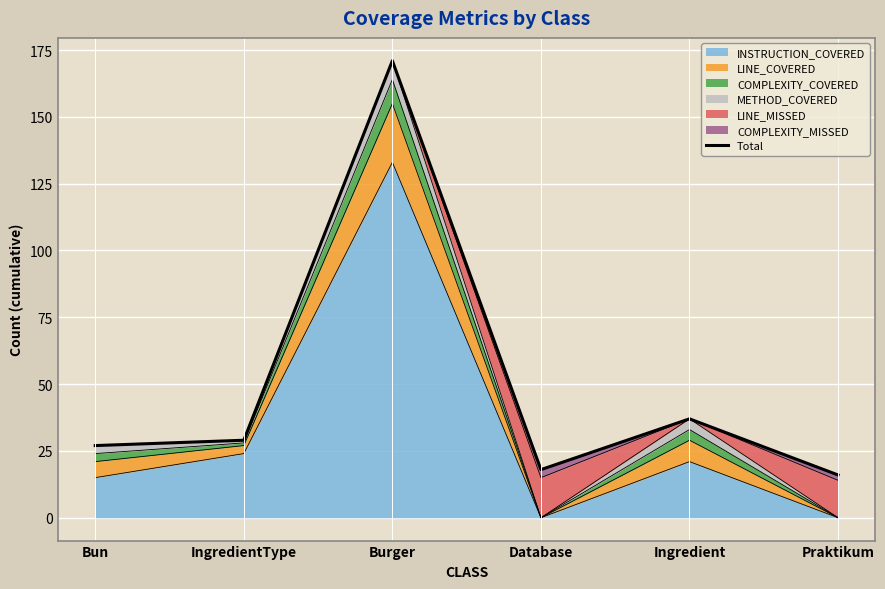

Which has a higher value, Burger or Database?

Burger